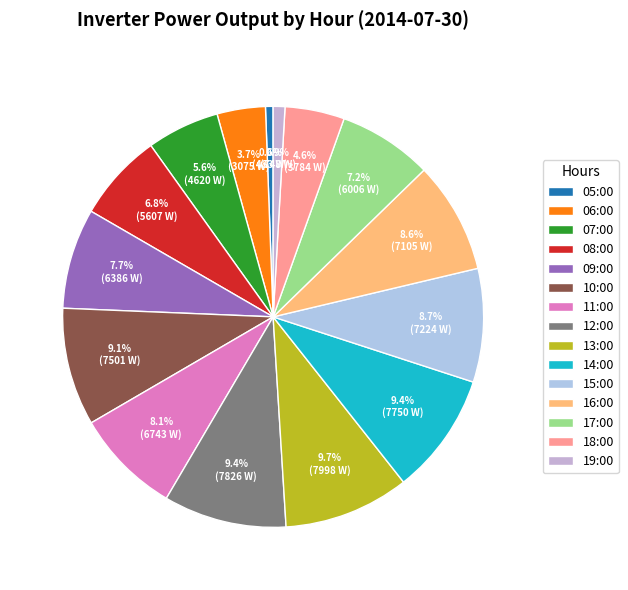

How many slices are in this pie chart?

15